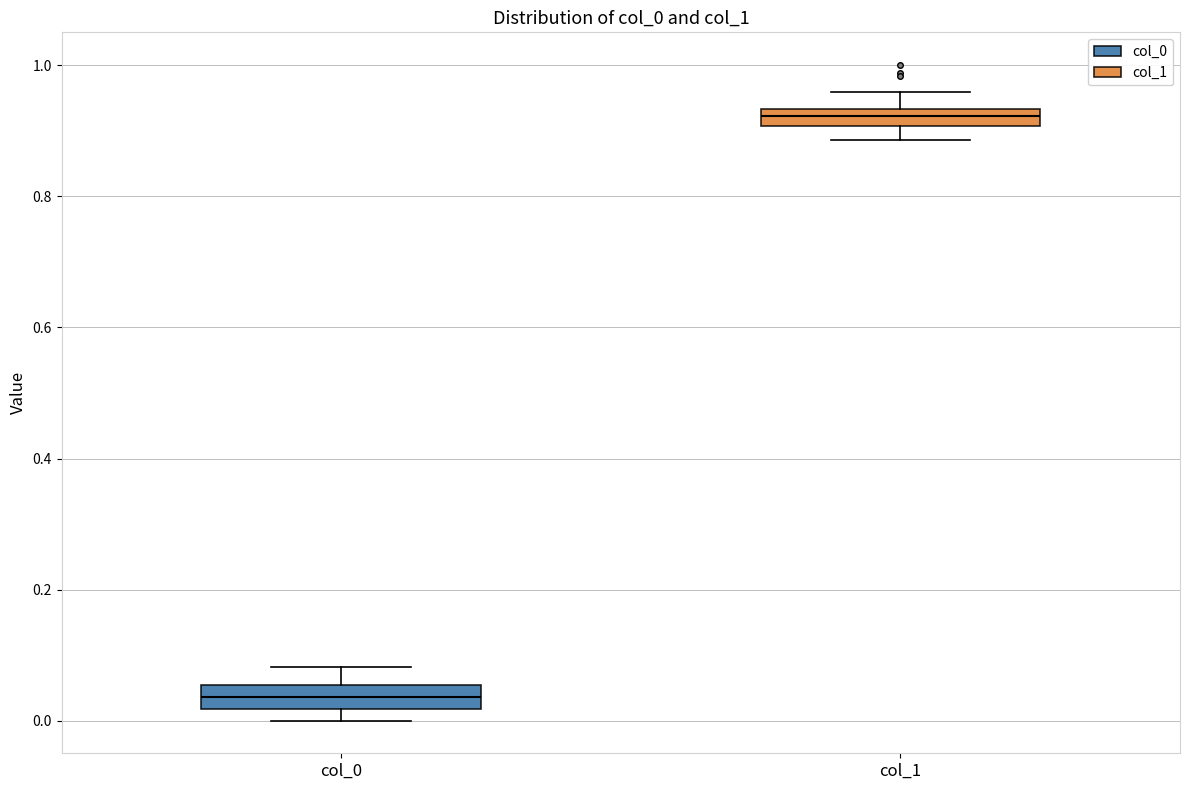

Which box's median line is the highest?

col_1